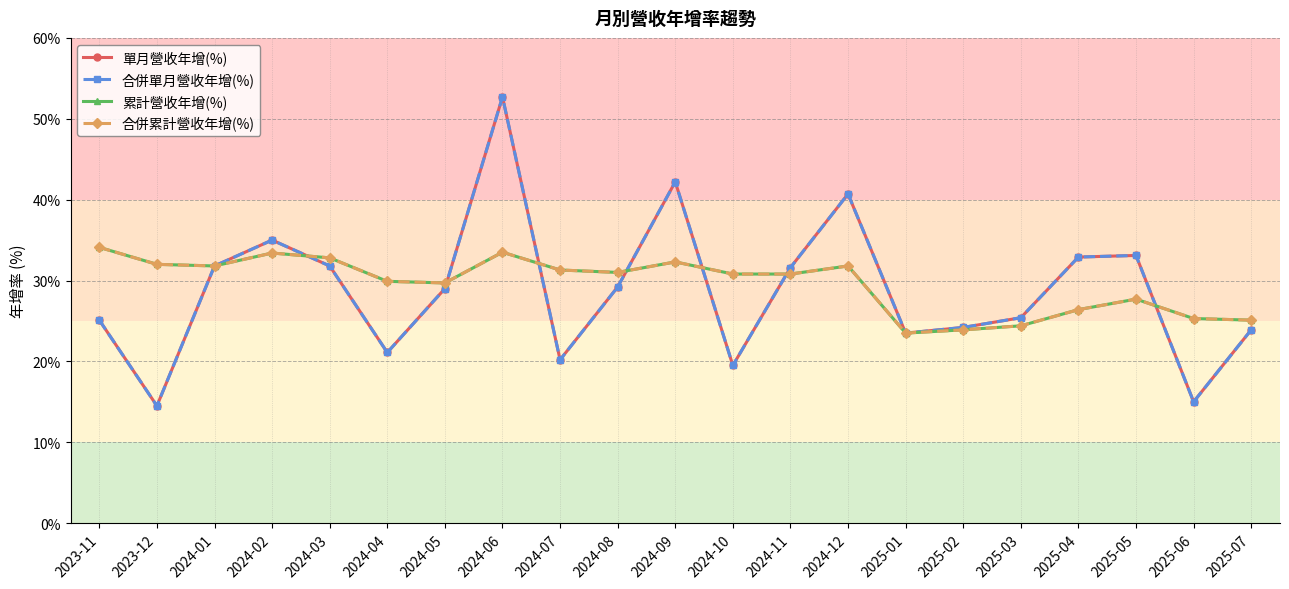

Is this an area chart (filled region under the line)?

No